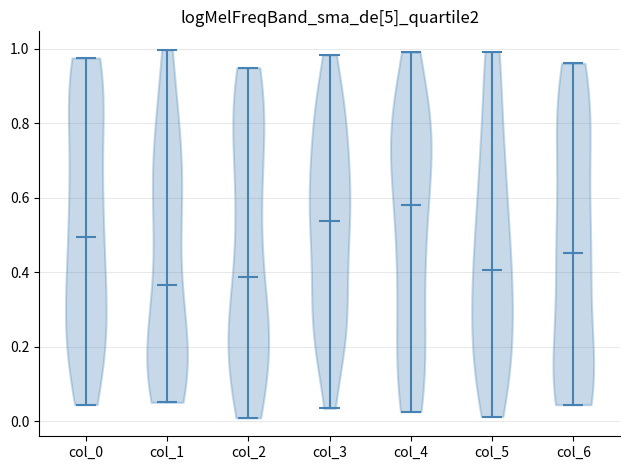

Reading left to right, read every violin against the y-axis: where its median line is, and the lowest and highest points it reaches. The values are not printed on the chart, so give them approximately, as read against the axis.

col_0: median line 0.50, lowest point 0.04, highest point 0.98
col_1: median line 0.36, lowest point 0.06, highest point 1.00
col_2: median line 0.38, lowest point 0.00, highest point 0.94
col_3: median line 0.54, lowest point 0.04, highest point 0.98
col_4: median line 0.58, lowest point 0.02, highest point 1.00
col_5: median line 0.40, lowest point 0.02, highest point 1.00
col_6: median line 0.46, lowest point 0.04, highest point 0.96